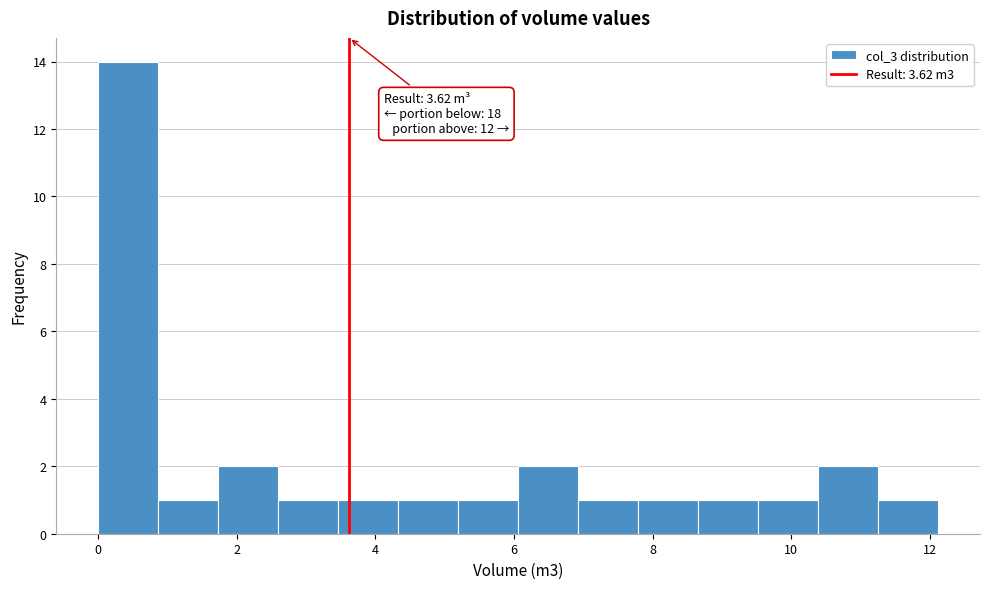

Over which range of the x-axis is the bar tallest?

0.0 to 0.8